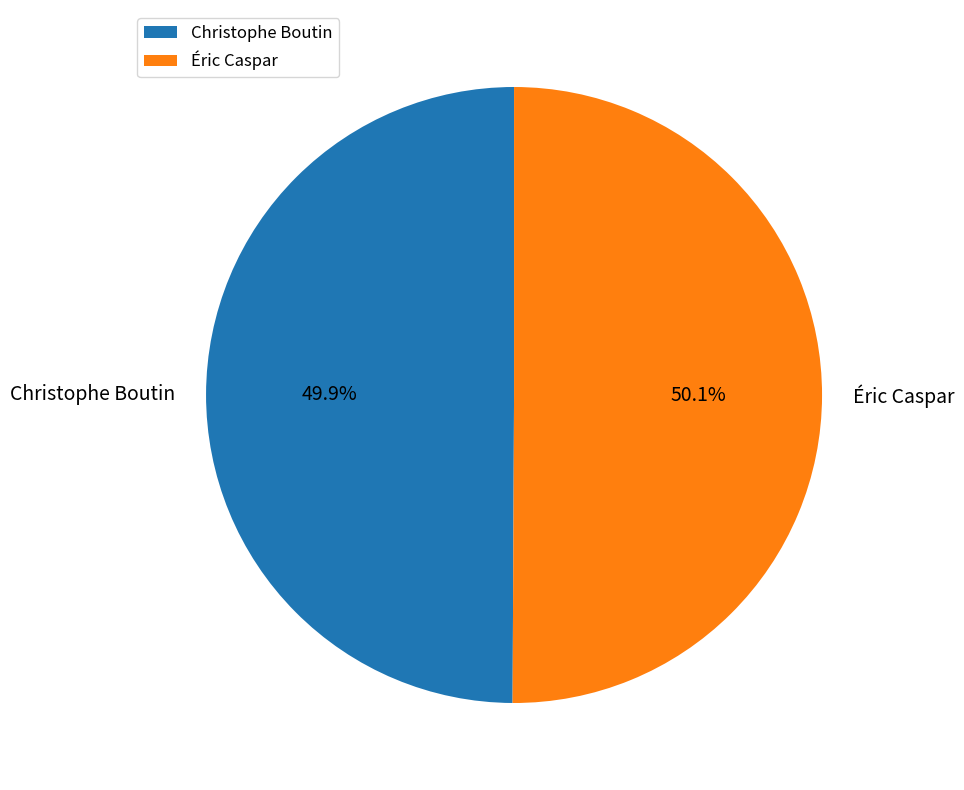

What is the ratio of the value at Christophe Boutin to the value at Éric Caspar?

1.0